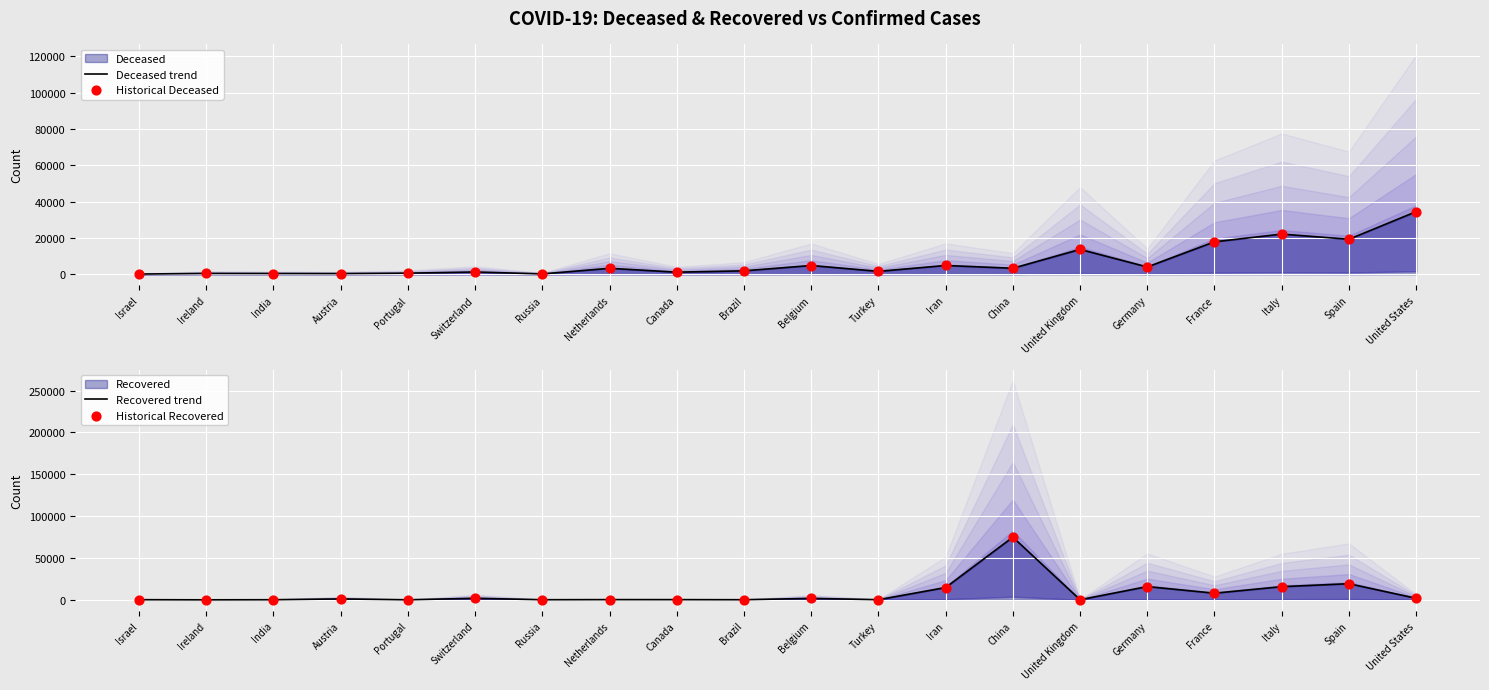

Which series reaches the maximum Y coordinate?

Recovered trend